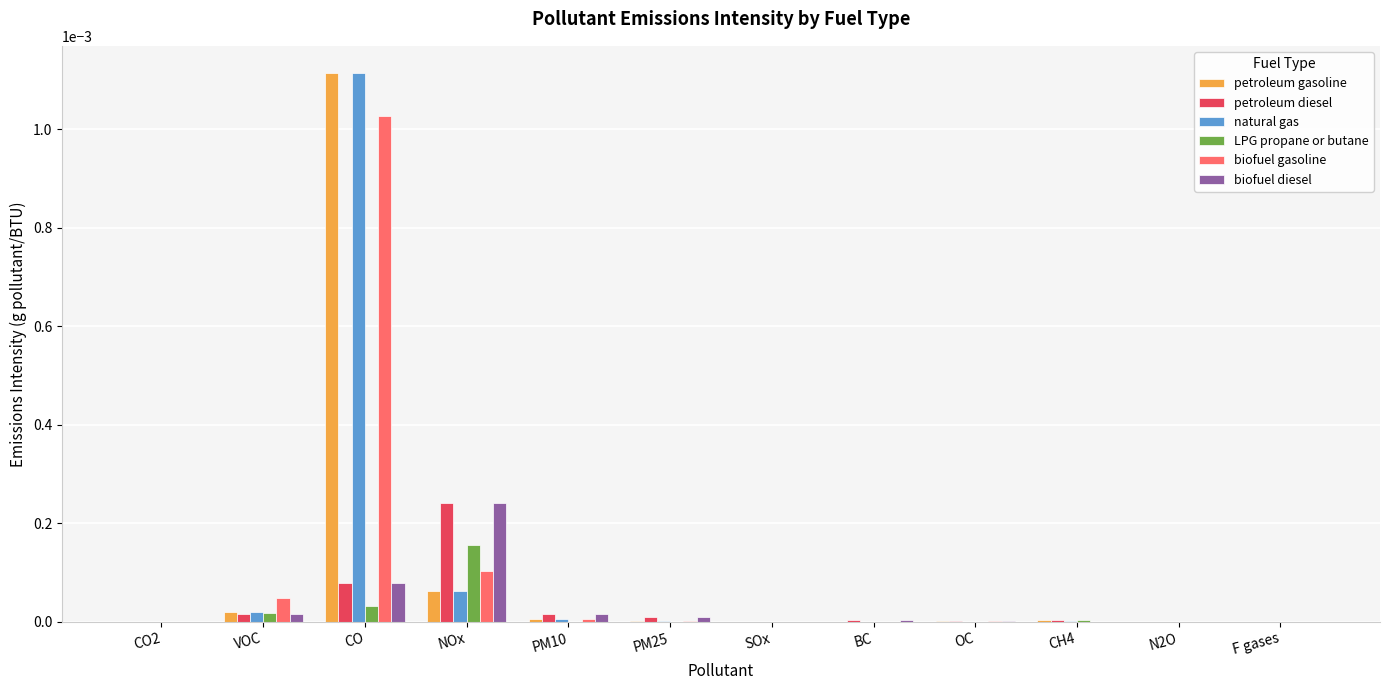

Is it true that biofuel diesel equals 0.0 at VOC?

True